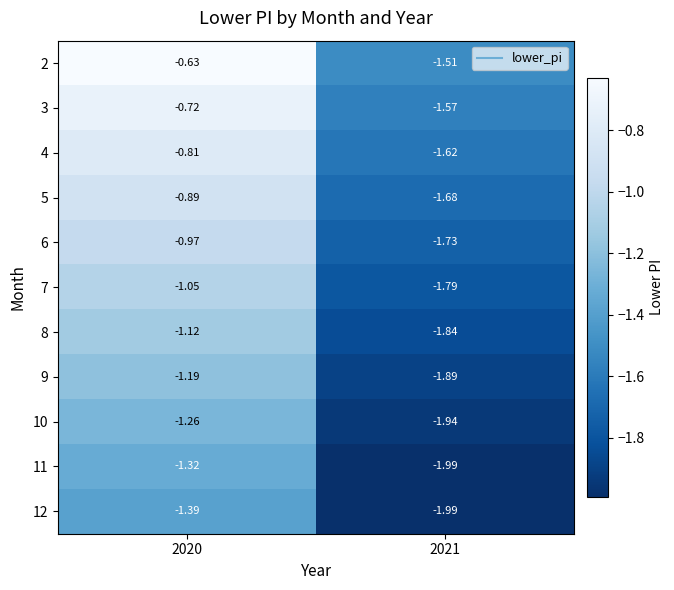

Which series has the largest range (max minus min)?

2